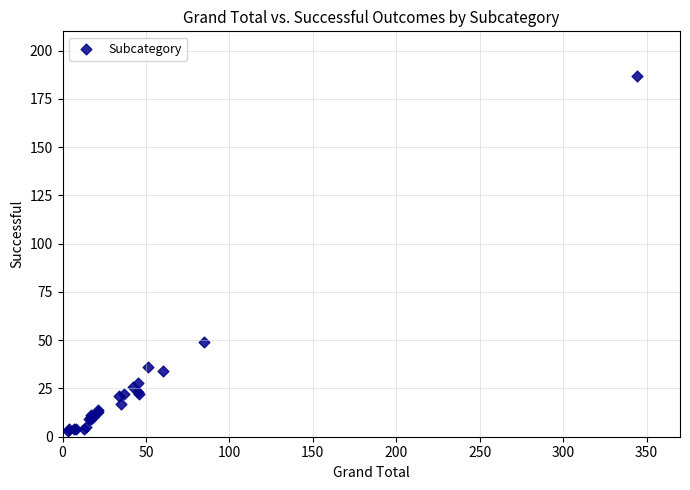

What Y value in the scatter plot is closest to 95?

49